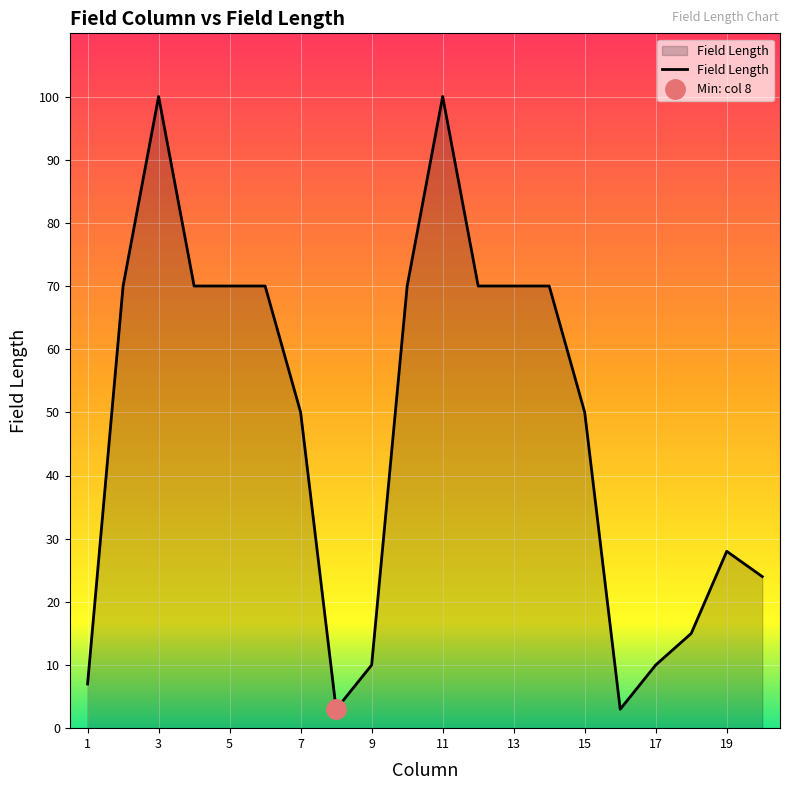

What is the value of the 14th point from the left?

70